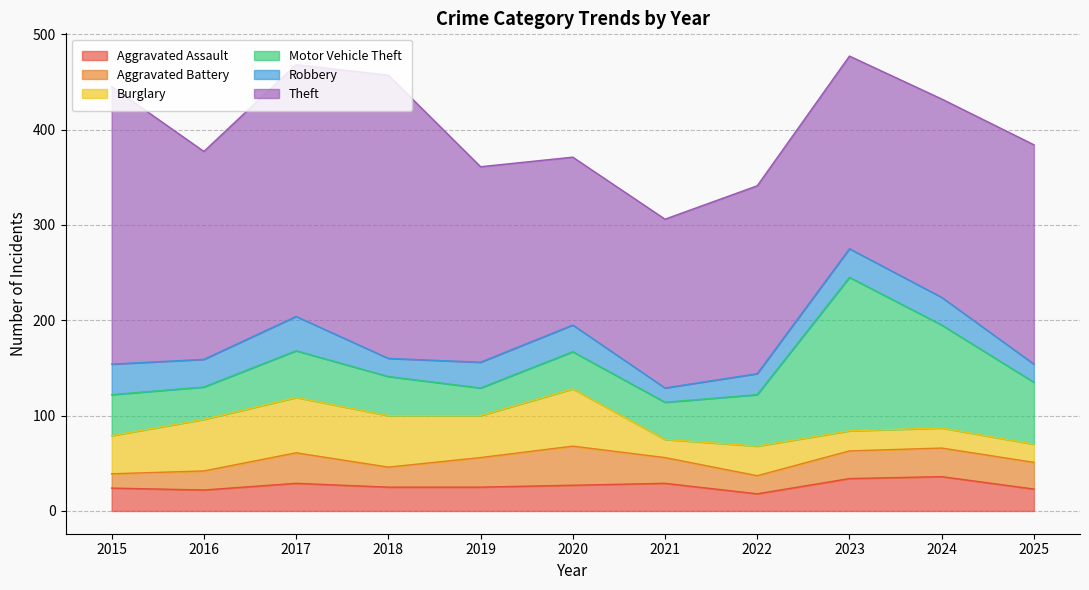

List the series in order of their peak value, highest first.

Theft, Motor Vehicle Theft, Burglary, Aggravated Battery, Aggravated Assault, Robbery